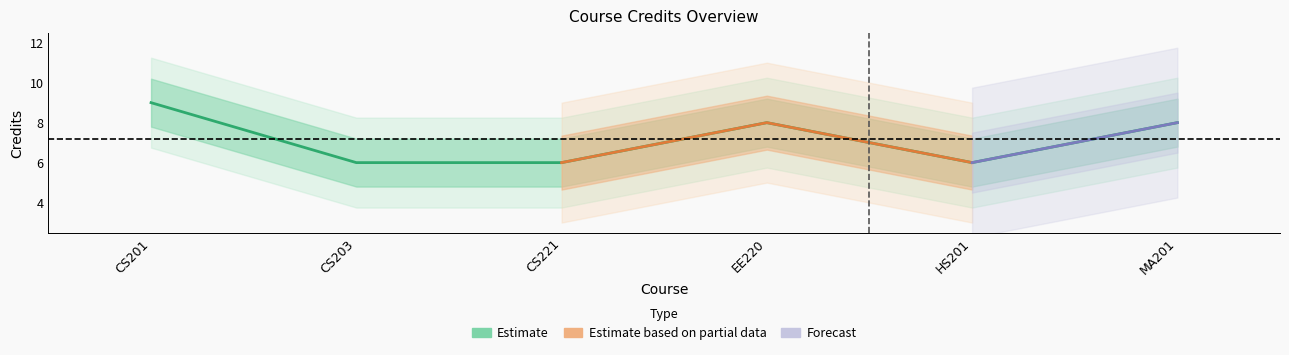

What is the difference between the second highest and minimum values?

2